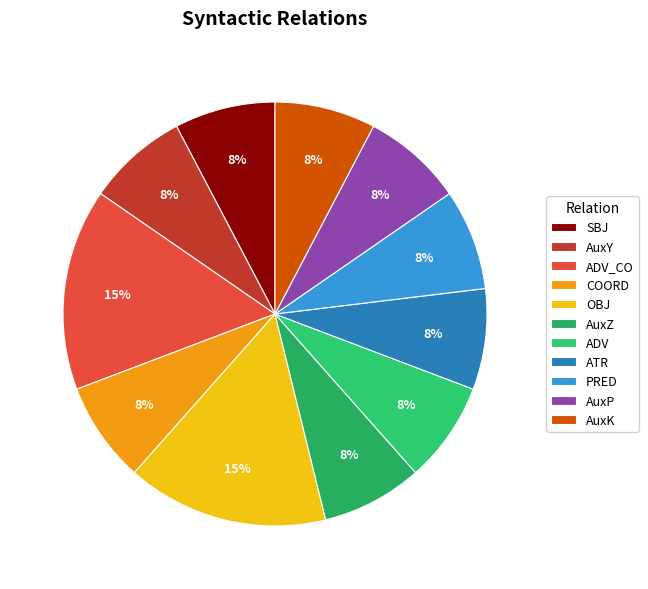

How many slices are in this pie chart?

11